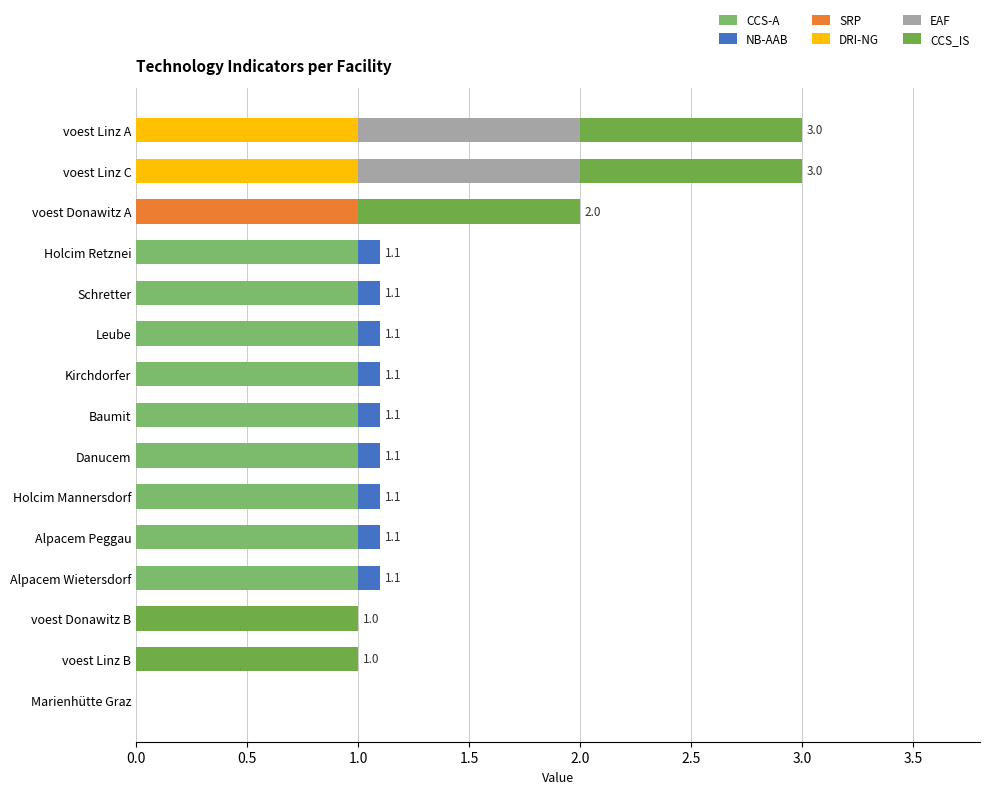

What is the maximum value for CCS-A?

1.0